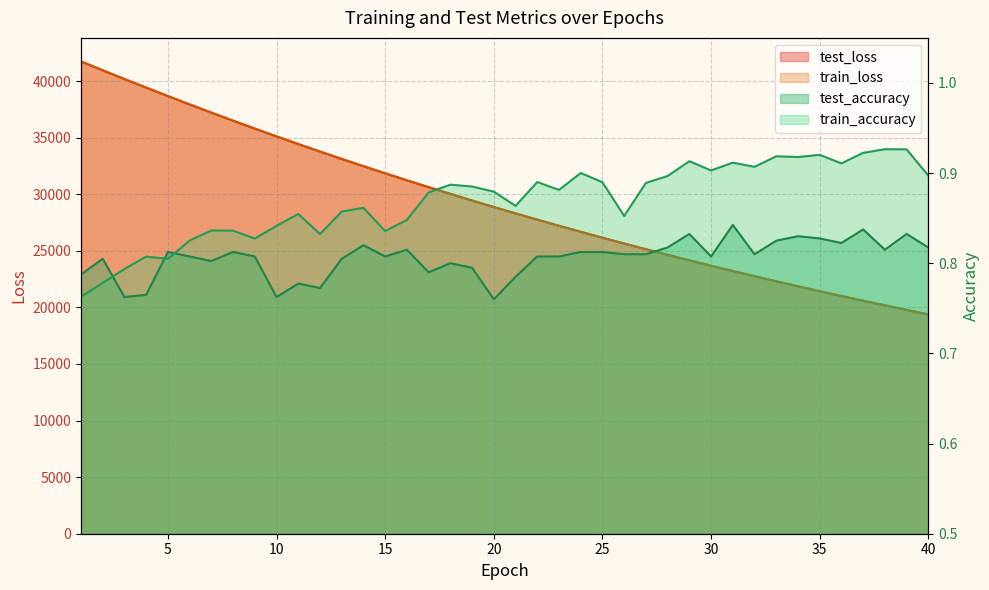

Does the chart display data point markers on the line(s)?

No